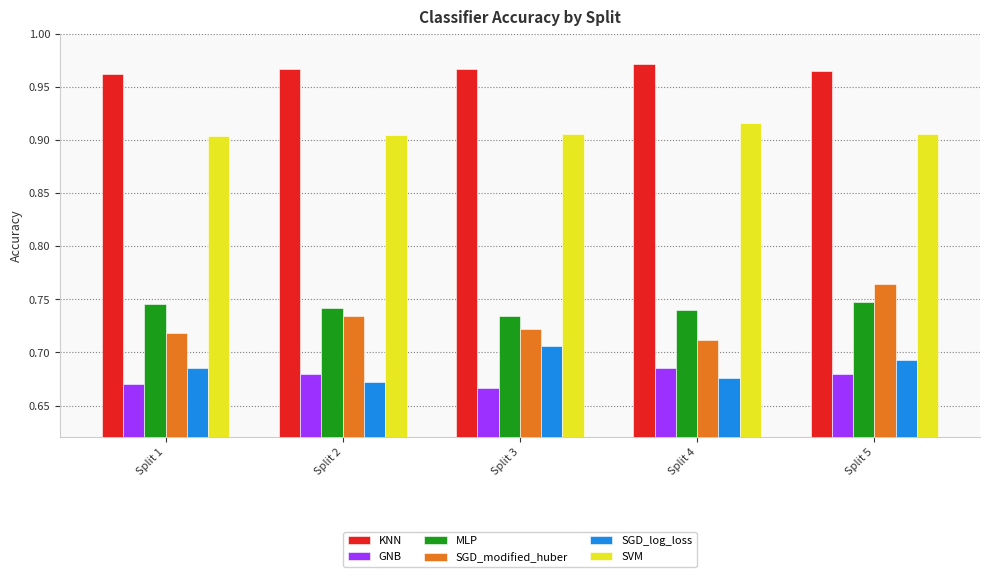

At how many categories does at least one series exceed 0?

5